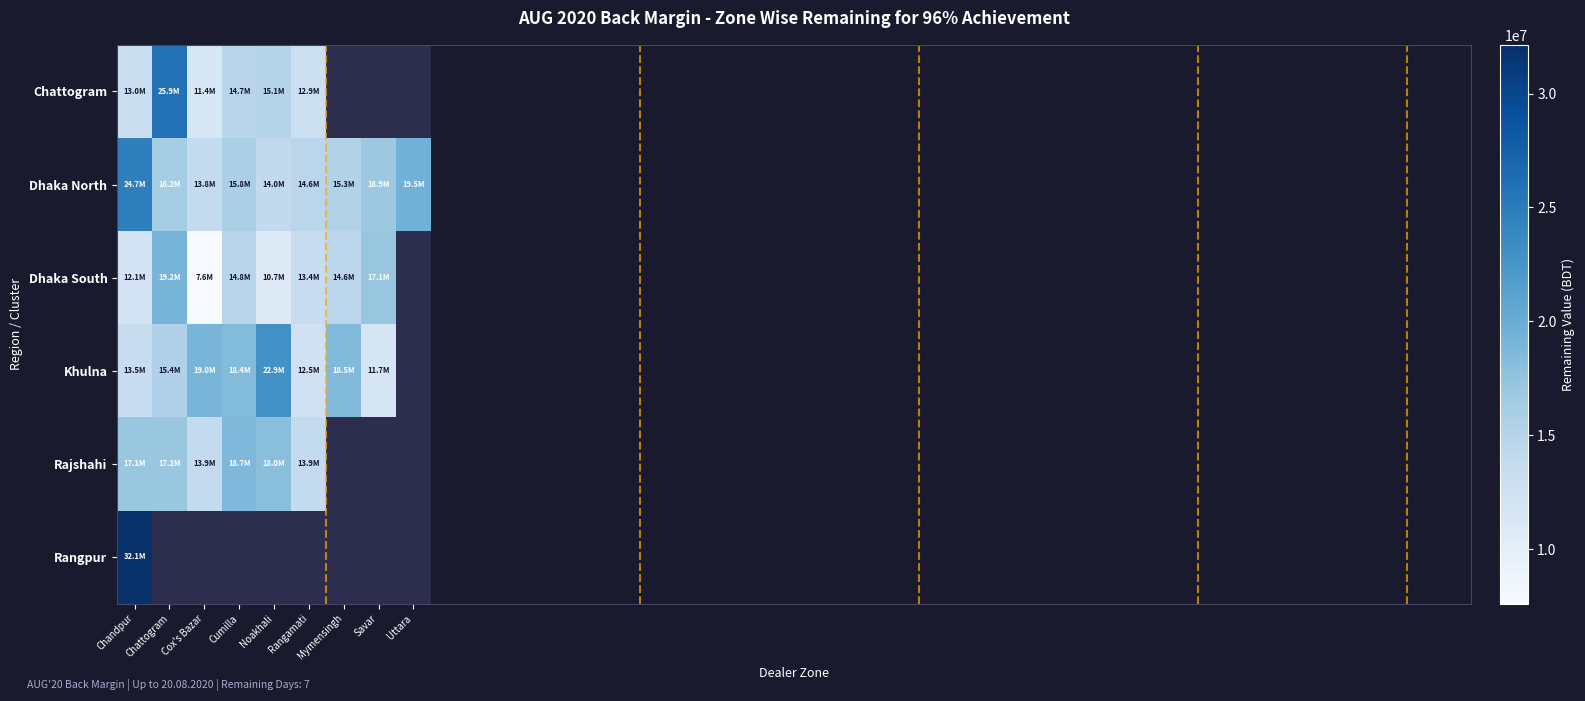

What is the spread (max minus min) of values at Chattogram?

10451286.5